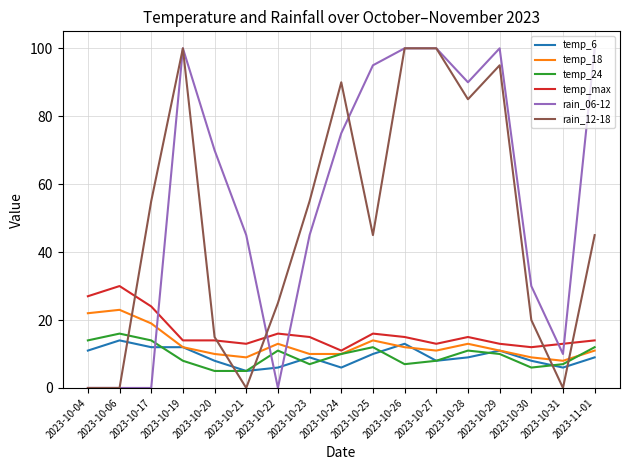

At 2023-10-30, list the series in order from smallest to largest.

temp_24, temp_6, temp_18, temp_max, rain_12-18, rain_06-12